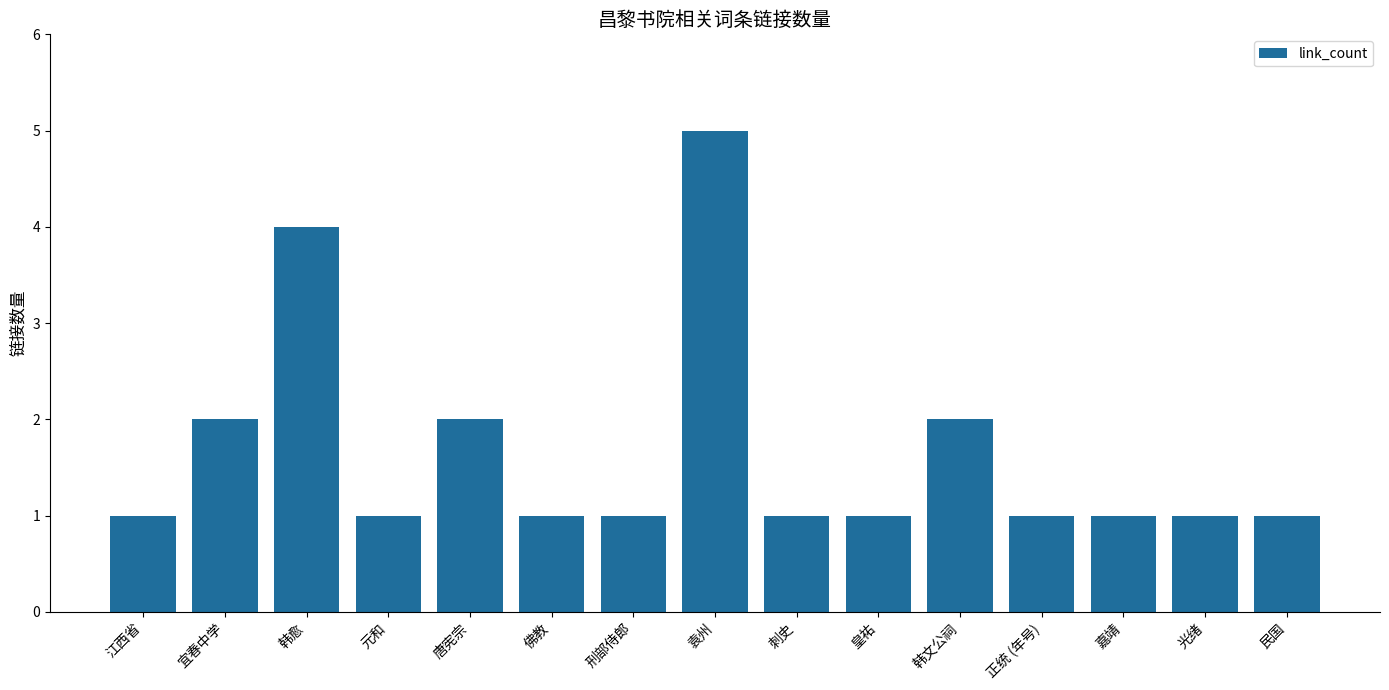

What is the value of the 10th bar from the left?

1